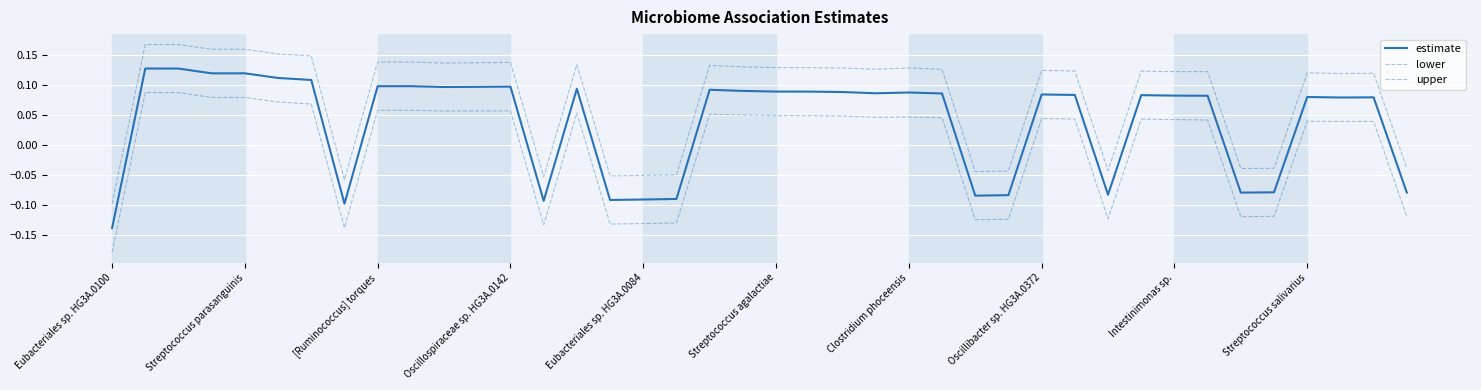

Does the chart have visible grid lines?

Yes